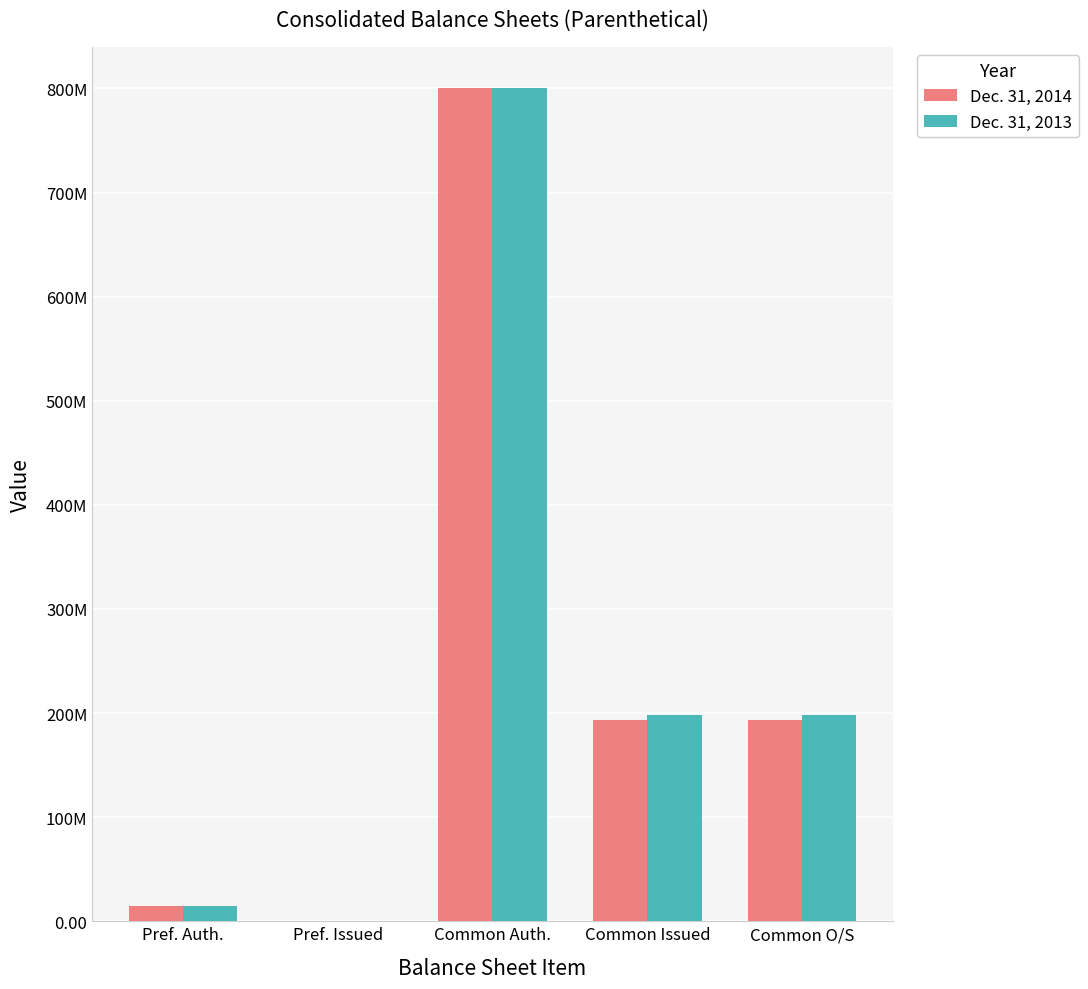

At which label does Dec. 31, 2013 reach its peak?

Common Auth.